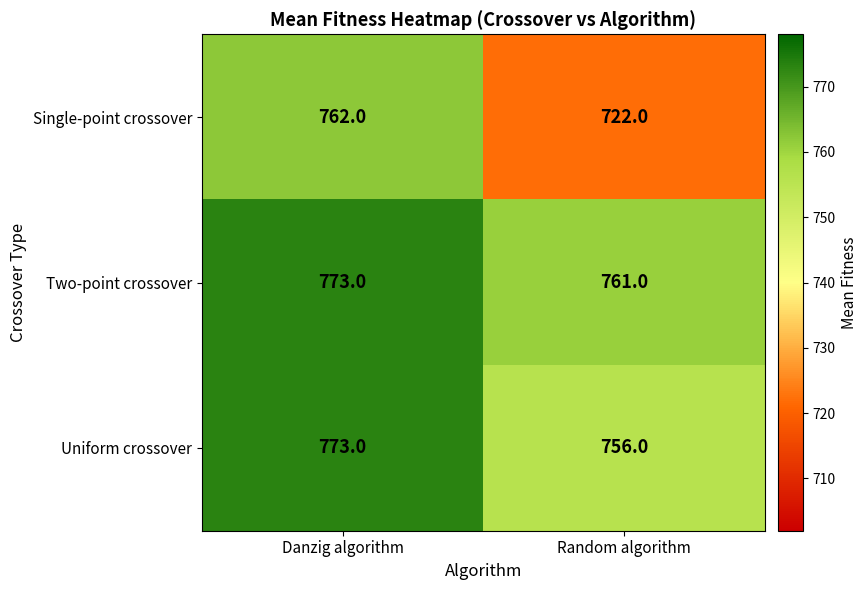

The Uniform crossover series shows 773 at Danzig algorithm. True or false?

True